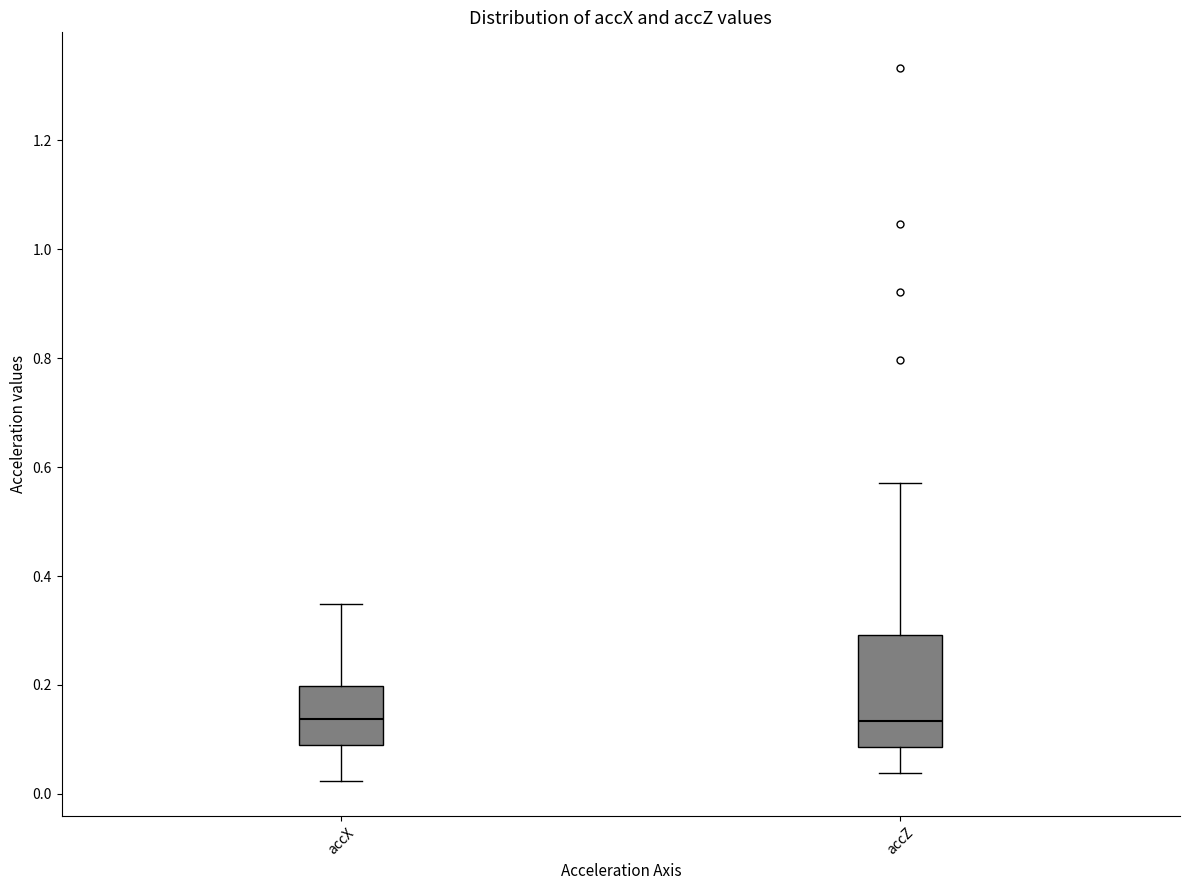

Where does the upper whisker of the box for accX end on the y-axis? The values are not printed on the chart, so give them approximately, as read against the axis.

0.34